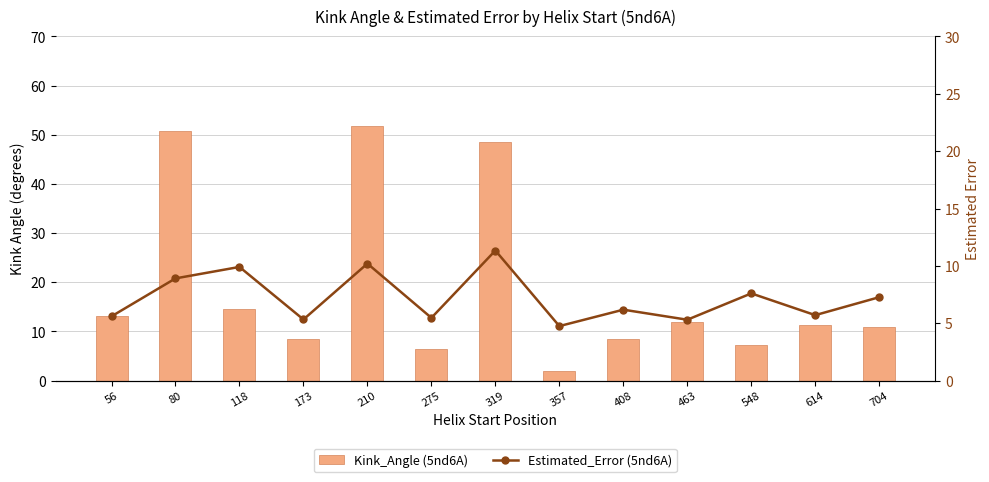

What is the highest value of the Kink_Angle (5nd6A) series?

51.8